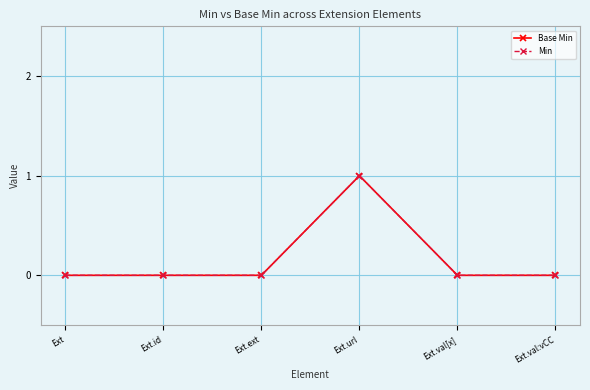

Which label corresponds to the smallest value in the chart?

Ext